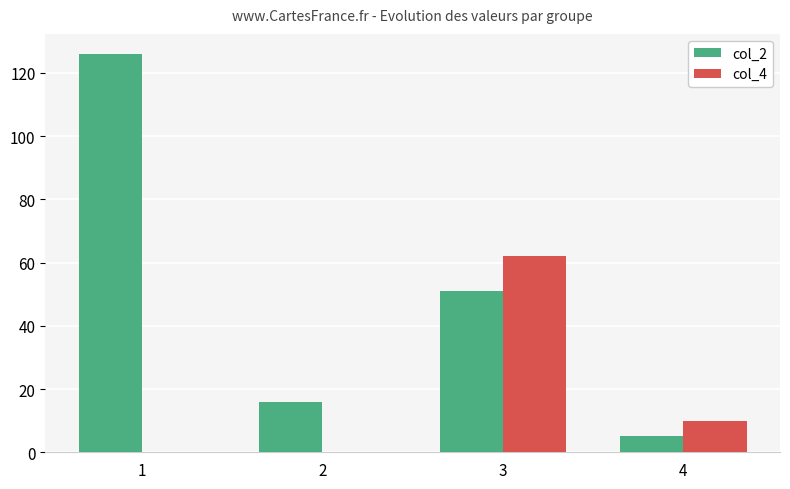

Are the bars horizontal?

No